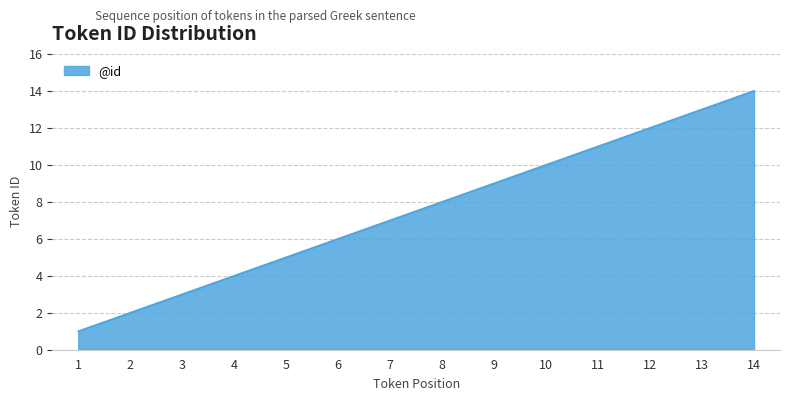

Which category has the highest value across all series?

14